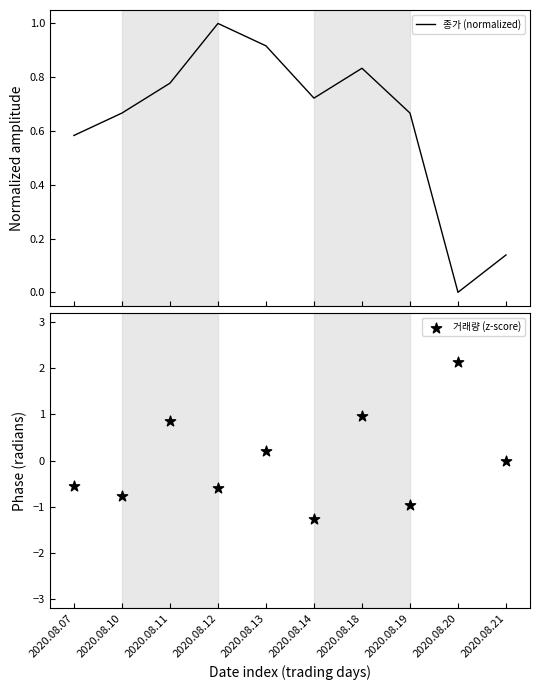

Which series contains the highest Y value?

거래량 (z-score)